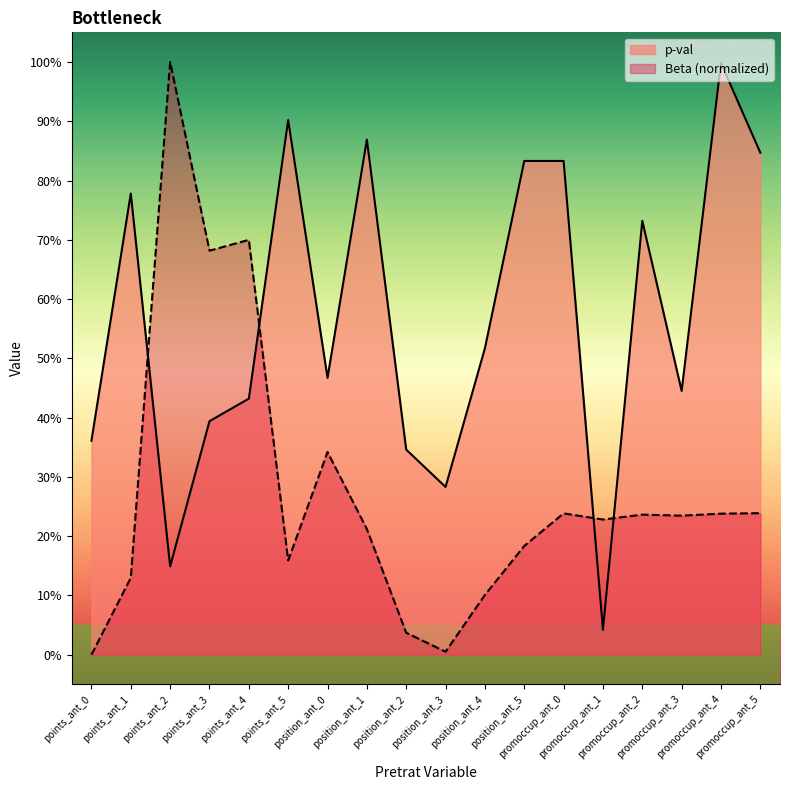

The p-val series shows 0.4 at promoccup_ant_3. True or false?

True